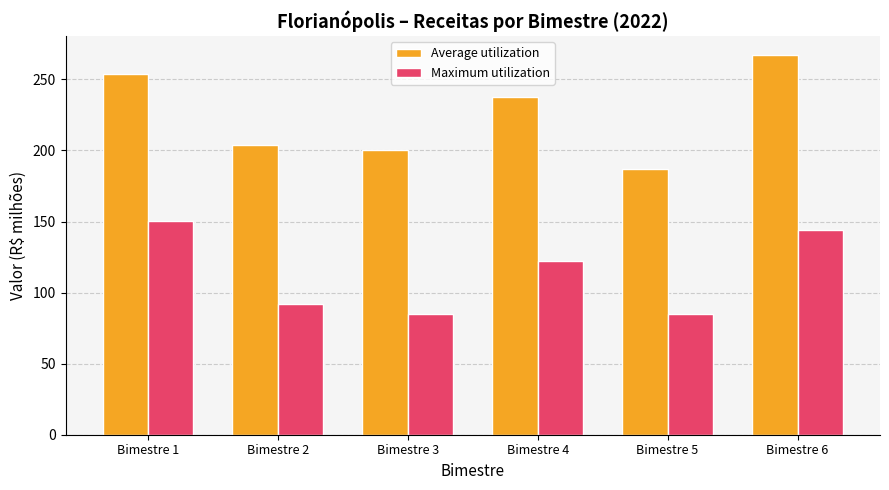

Count the number of data series in this chart.

2